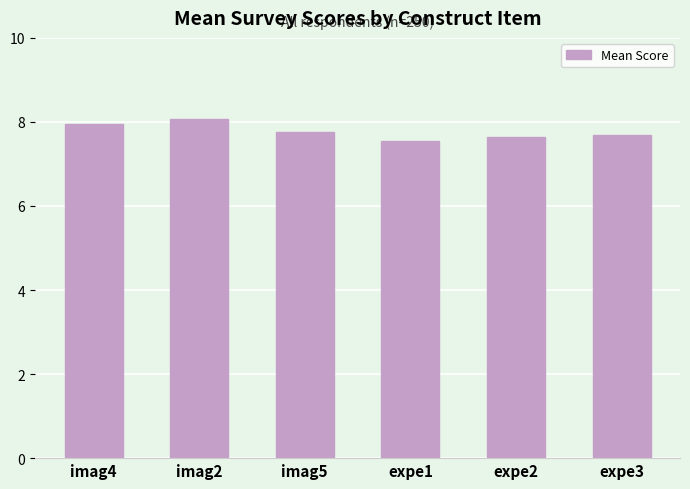

What is the difference between the second highest and second lowest values?

0.3